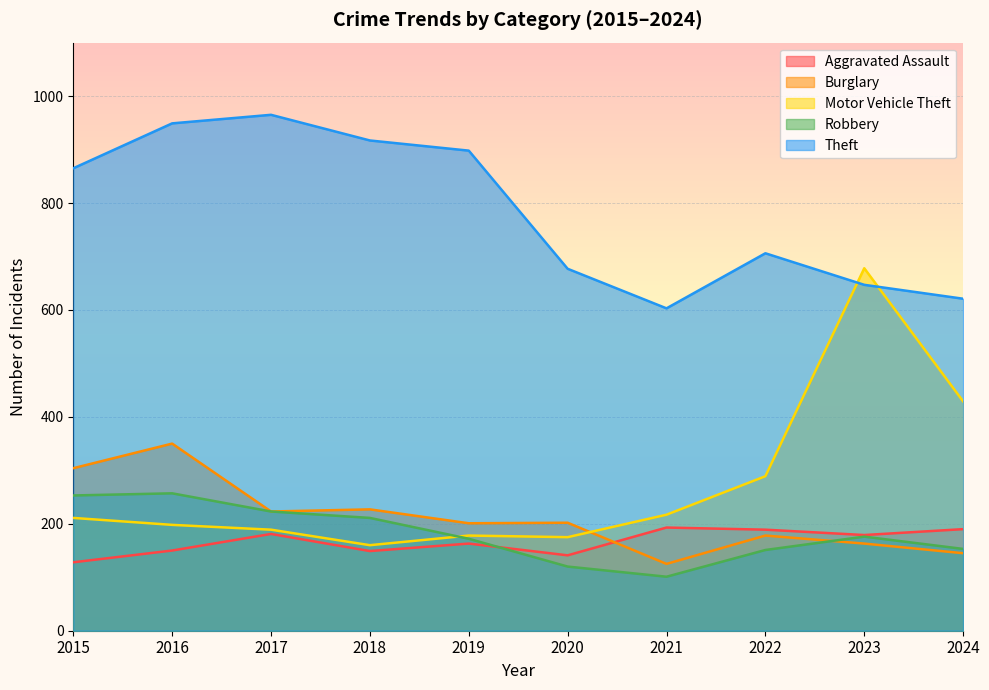

What is the value of the Robbery point at the 1st from the left?

253